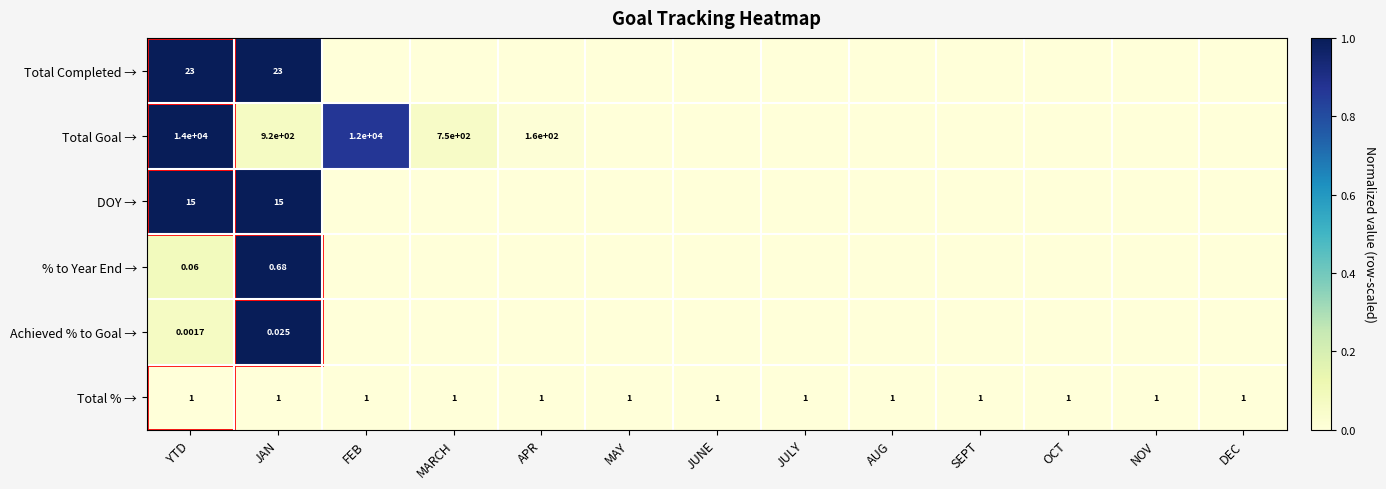

The value of Total Goal → at FEB is 0.6. True or false?

False